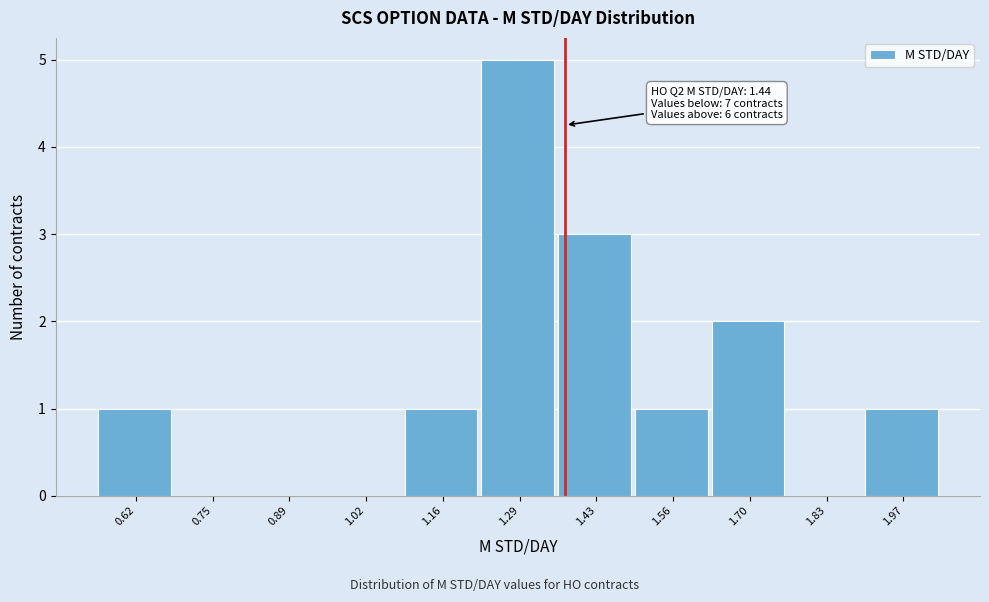

Reading right to left, transcribe all the data shown in this chart.

1.97=1	1.83=0	1.70=2	1.56=1	1.43=3	1.29=5	1.16=1	1.02=0	0.89=0	0.75=0	0.62=1